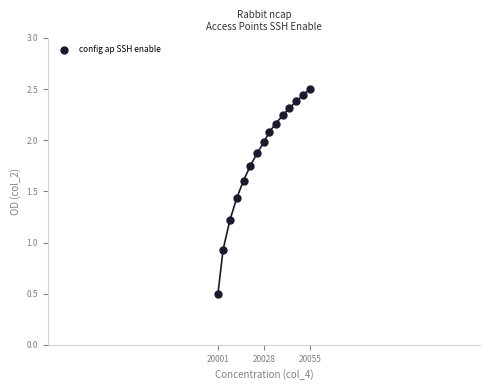

What is the range of X values (max minus min)?

54.0